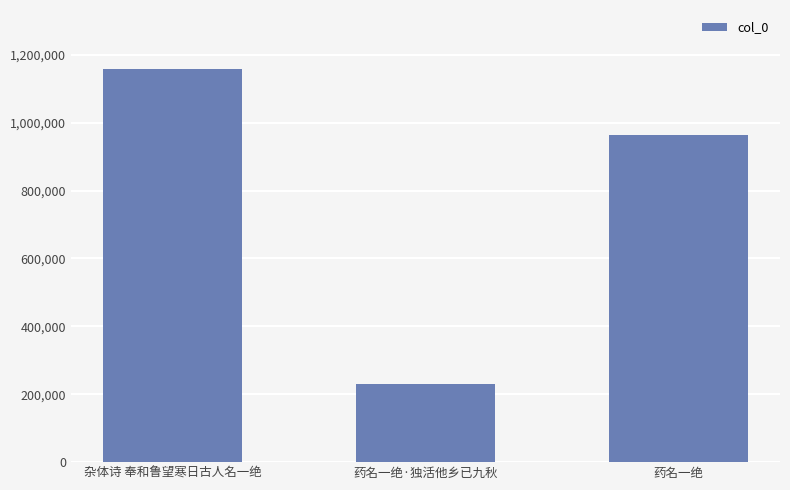

Which label corresponds to the largest value in the chart?

杂体诗 奉和鲁望寒日古人名一绝